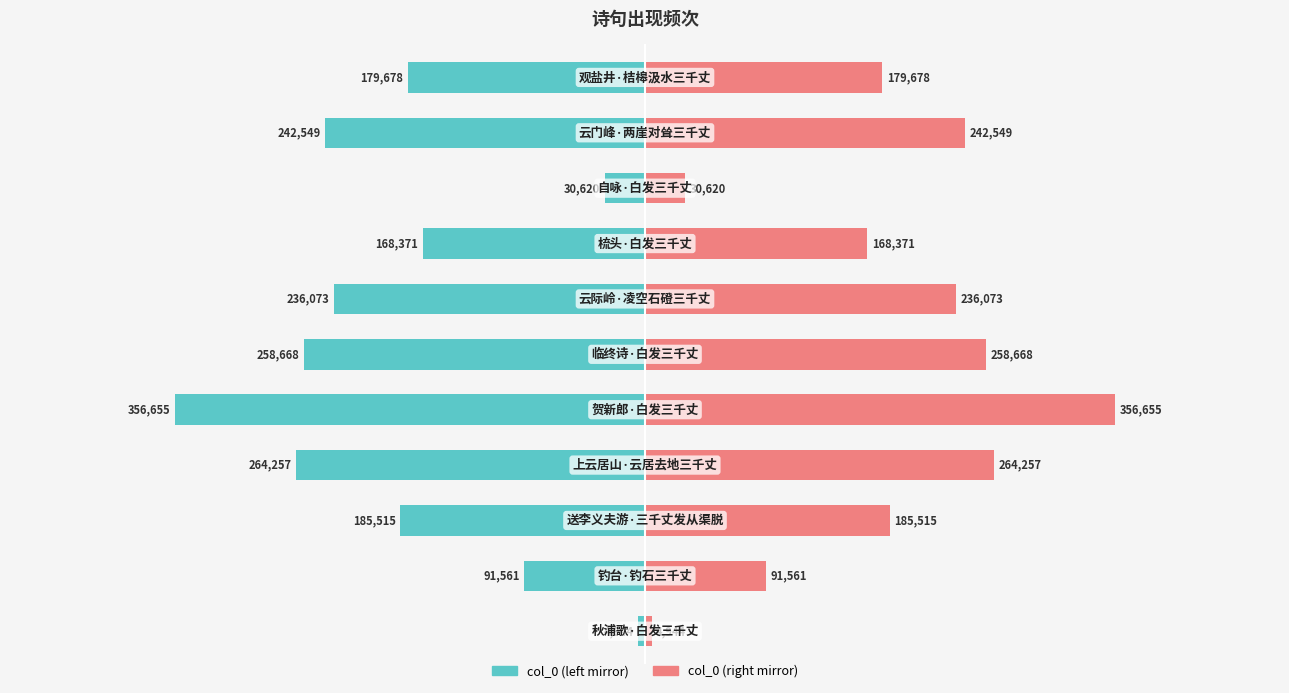

How many values in the col_0 (right) series exceed 185515?

5